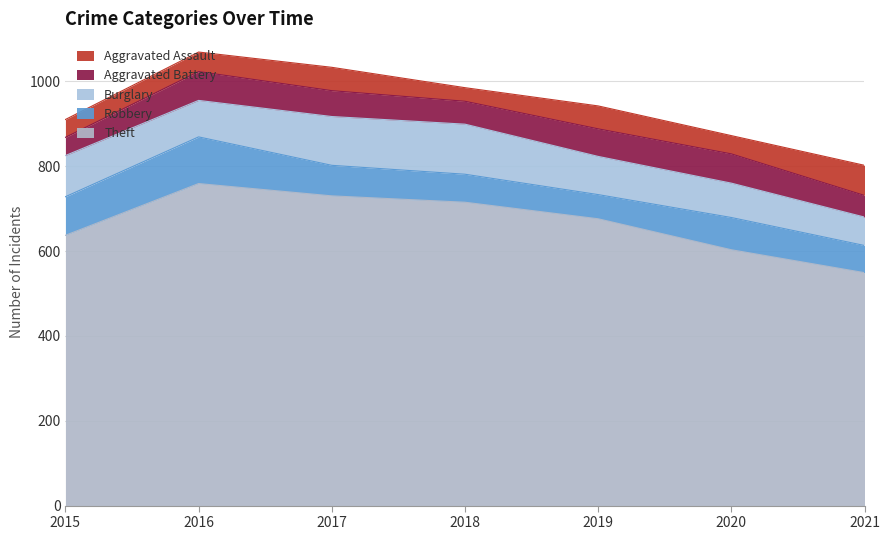

The value of Burglary at 2017 is 76. True or false?

False